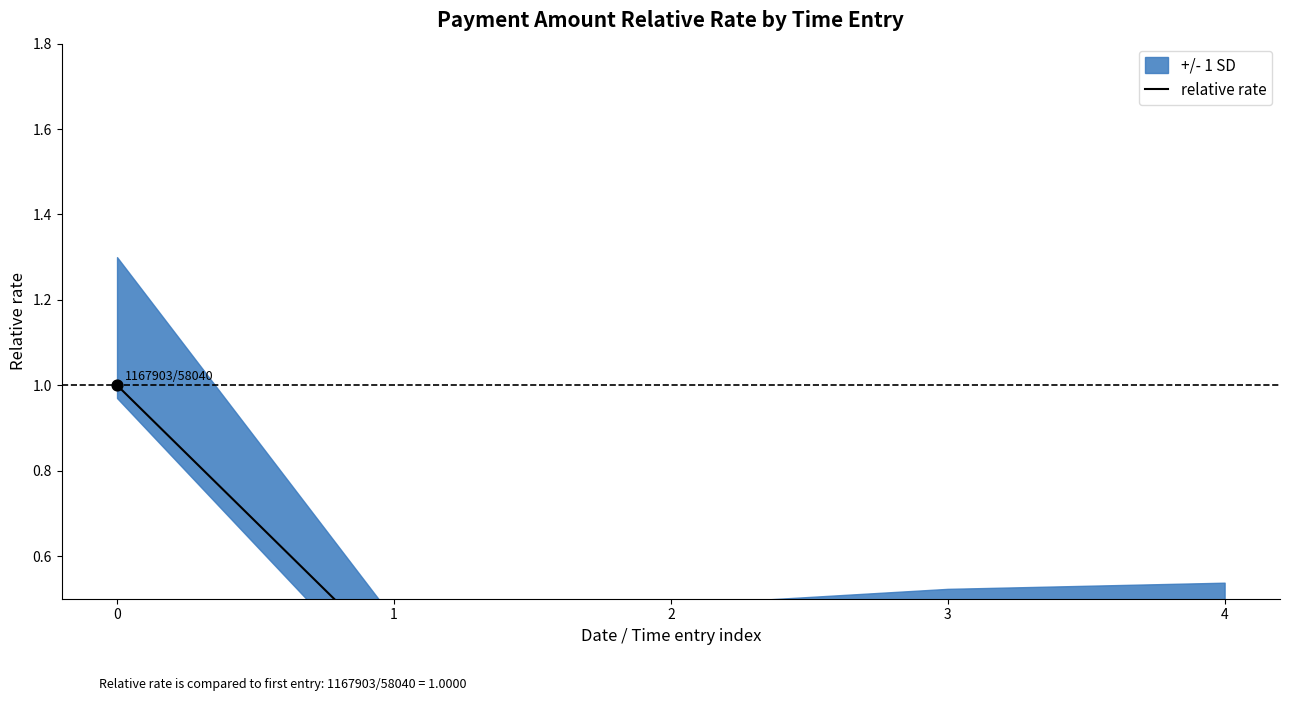

Which has a higher value, 2 or 4?

4